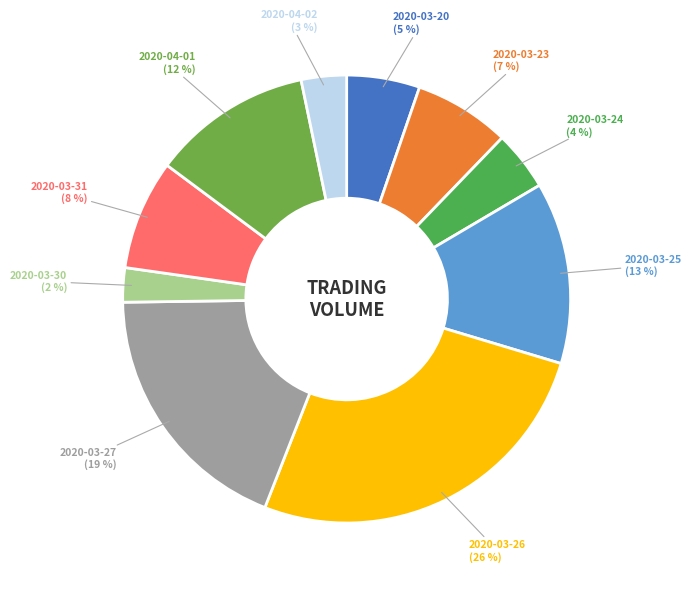

Is the sum of 2020-03-31 and 2020-03-23 greater than half?

No